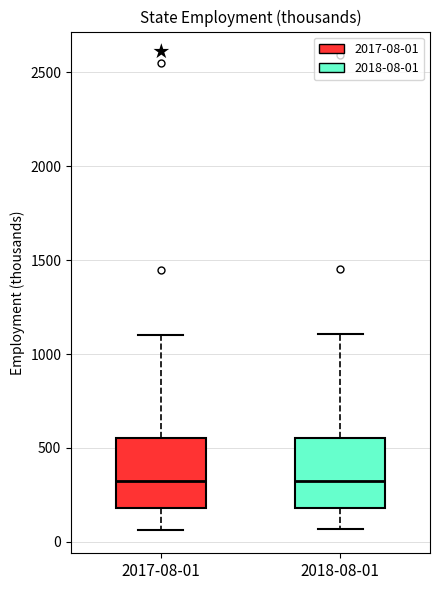

Reading left to right, read every box against the y-axis: the position of its median line, the range the box covers, and the ends of its whiskers. The values are not printed on the chart, so give them approximately, as read against the axis.

2017-08-01: median 350, box 200 to 550, whiskers 50 to 1100
2018-08-01: median 300, box 200 to 550, whiskers 50 to 1100